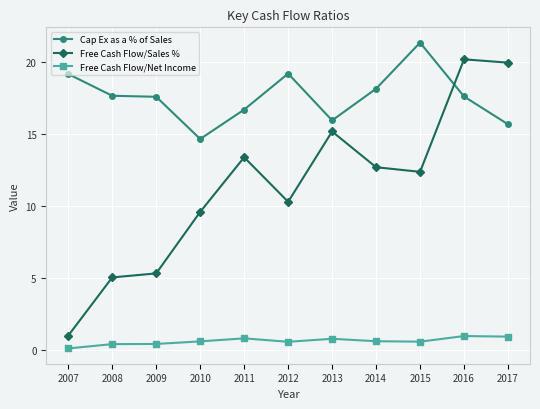

At which category is the sum across all series the highest?

2016